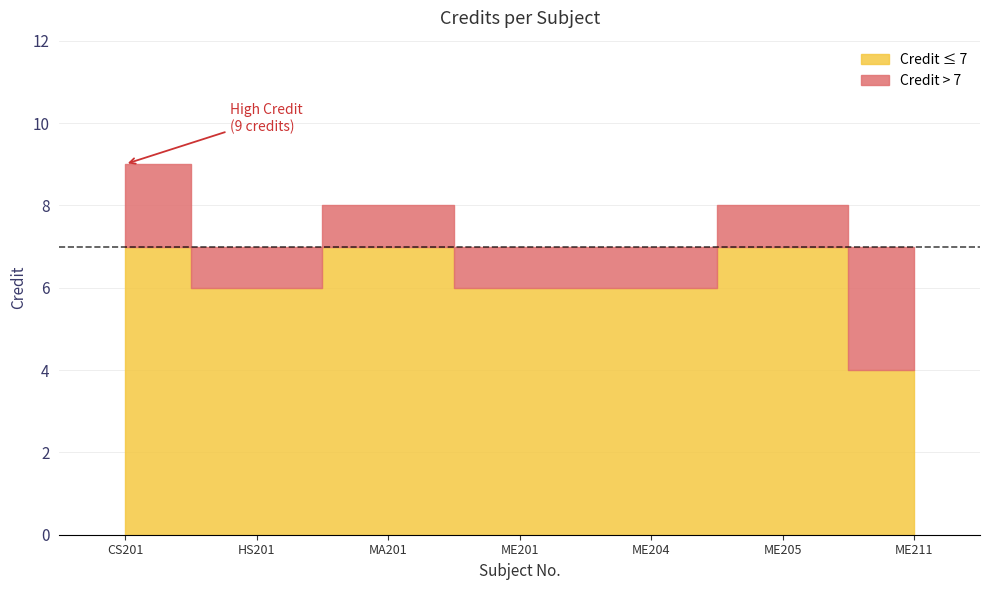

How many data points are above 6?

3